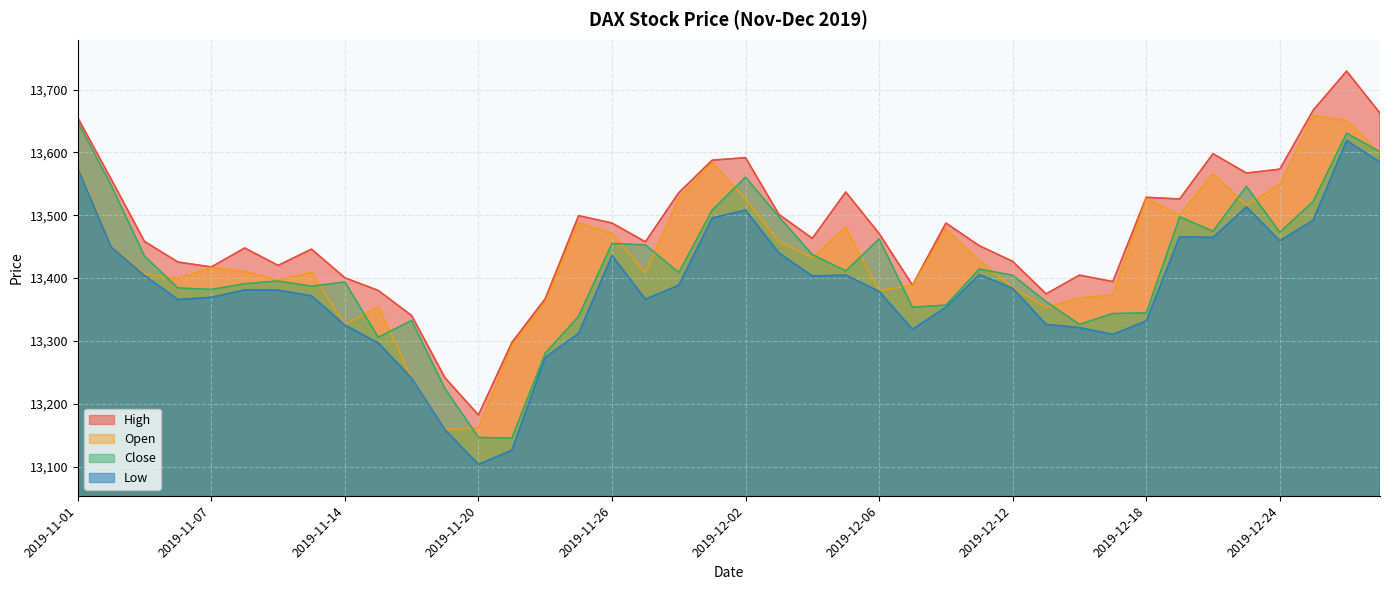

Is it true that Open equals 17845.7 at 2019-12-24?

False